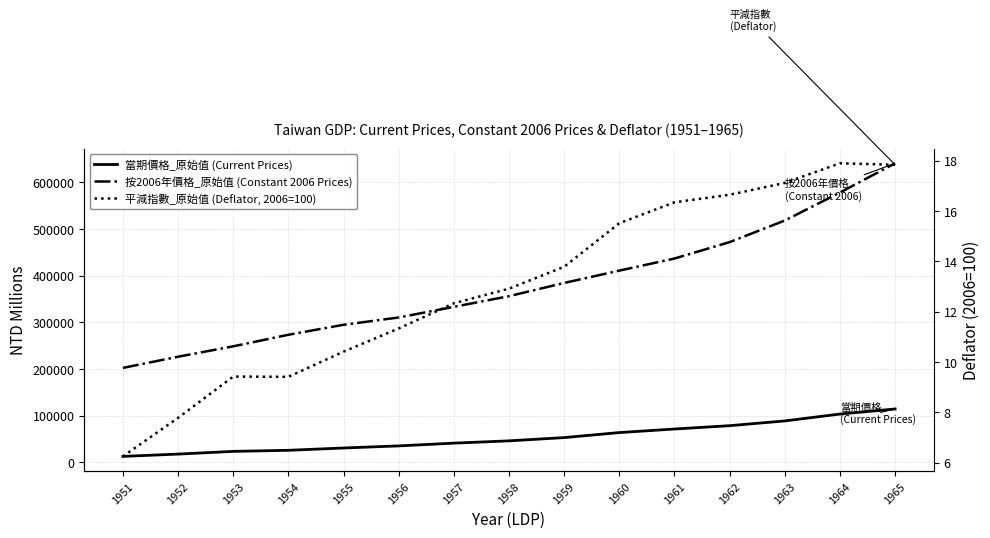

What is the average value of the 當期價格_原始值 series?

53709.2